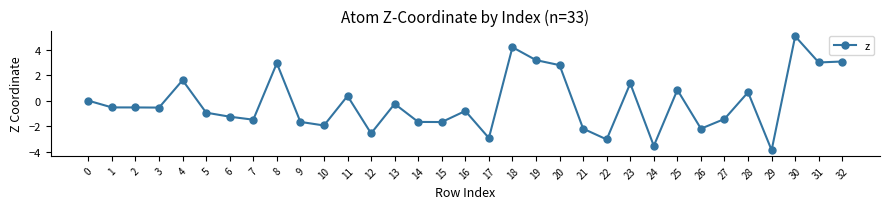

True or false: there are more than 2 points higher than both neighbors.

True